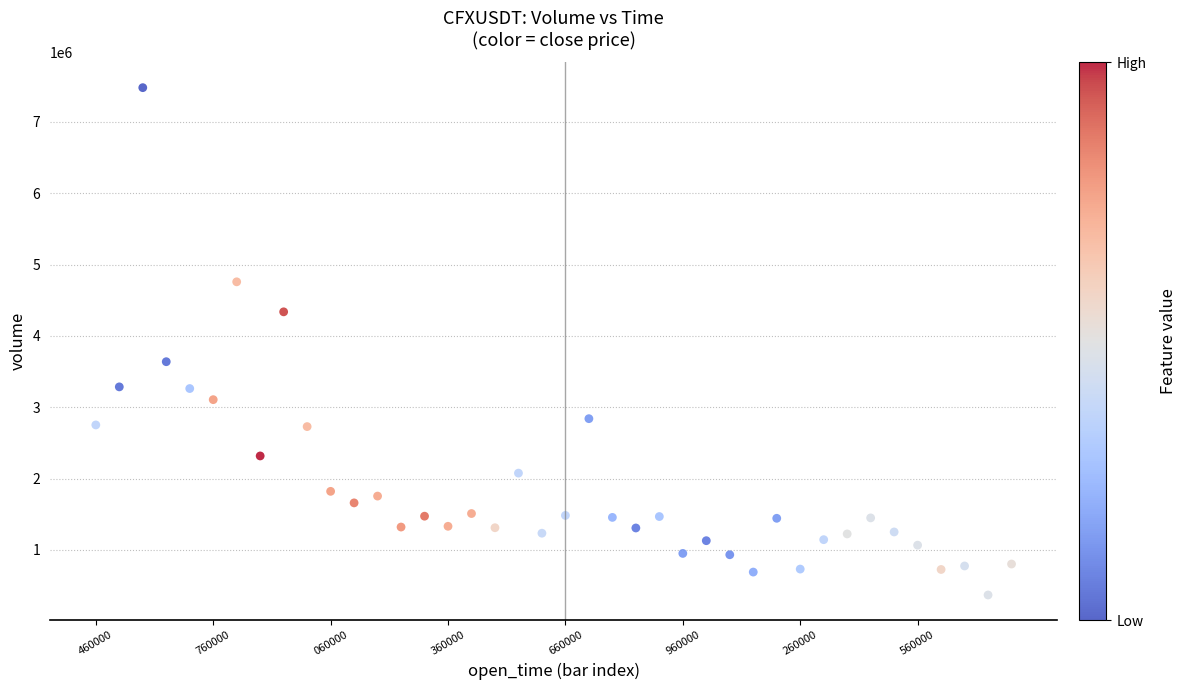

What Y value in the scatter plot is closest to 3923963?

3638043